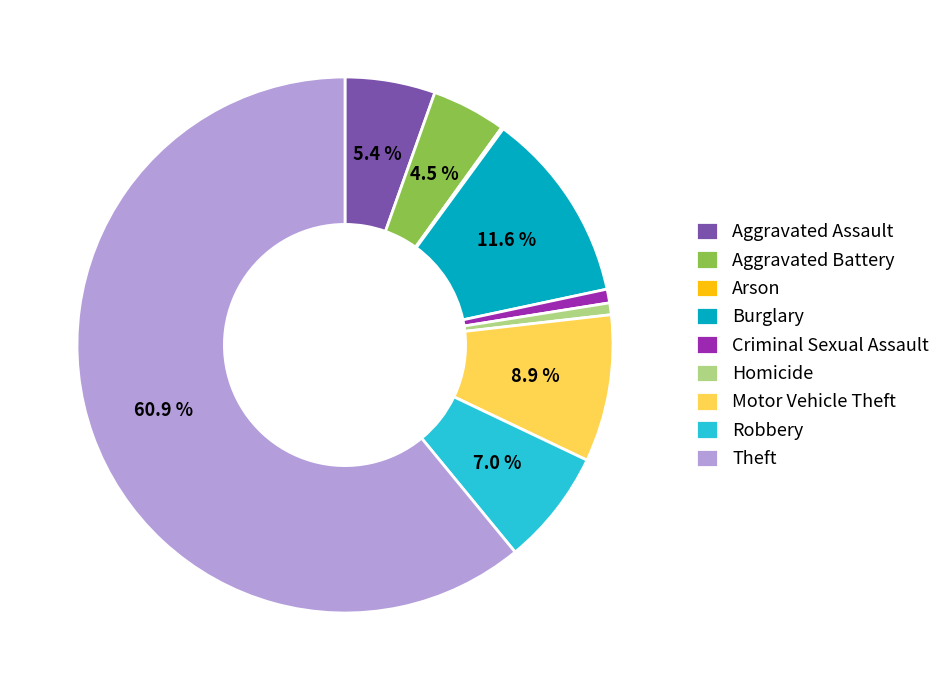

What is the largest slice in the pie chart?

Theft